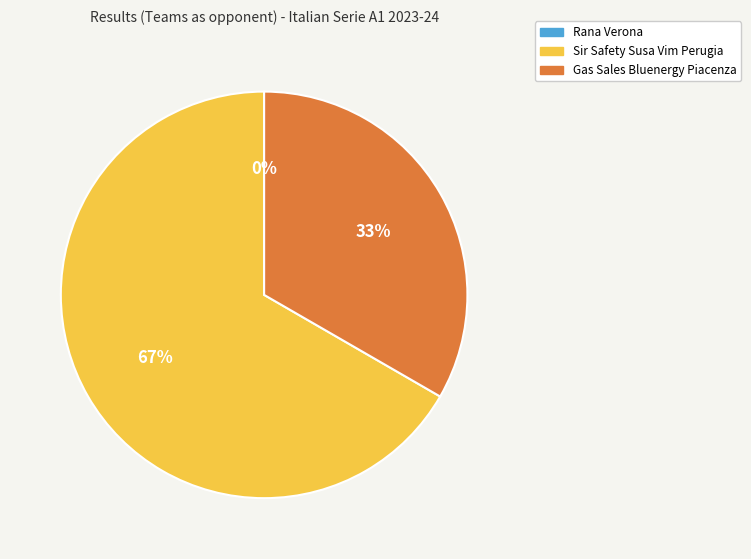

What percentage is the Sir Safety Susa Vim Perugia slice, to the nearest percent?

67%